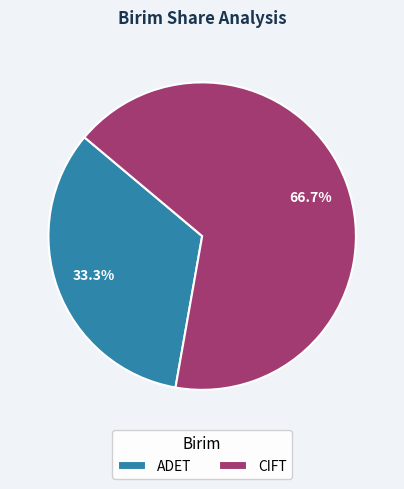

How many slices are in this pie chart?

2